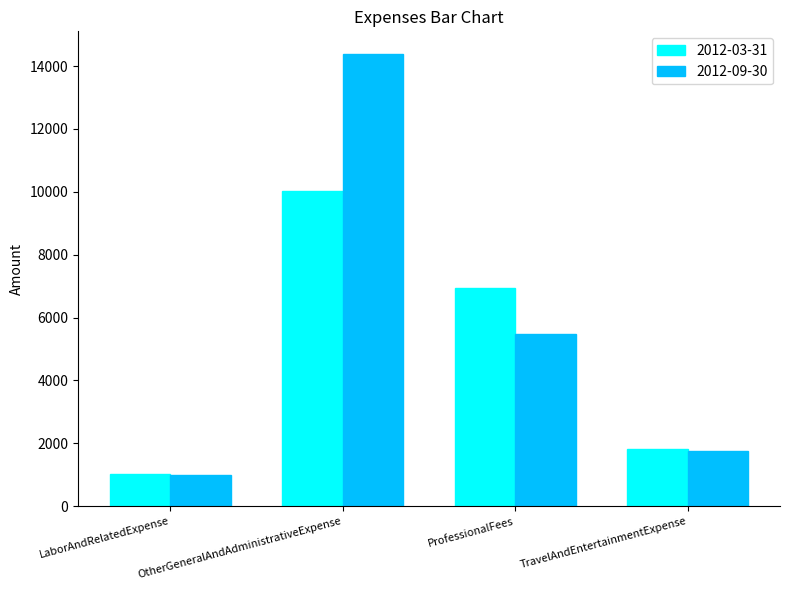

Which series has the largest range (max minus min)?

2012-09-30